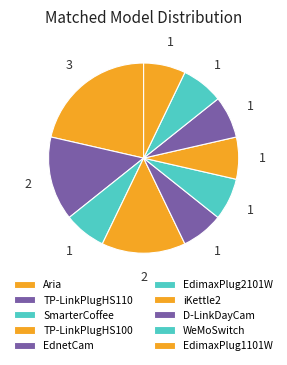

Is it true that EdnetCam is 7% of the pie?

True